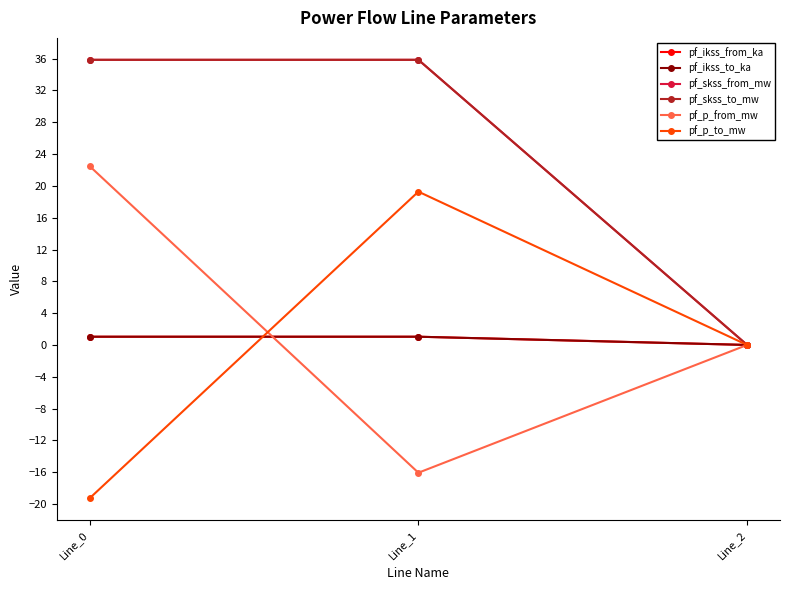

Is this an area chart (filled region under the line)?

No